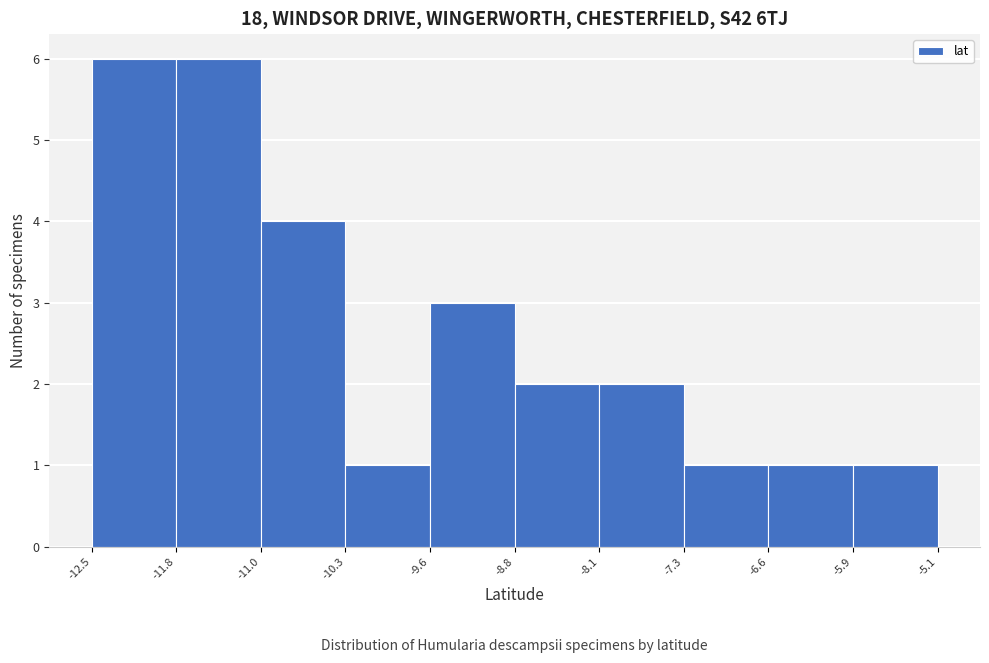

Reading left to right, list every bar in this chart as the range it spans on the x-axis followed by its height. The values are not printed on the chart, so give them approximately, as read against the axis.

-12.5 to -11.8: 6
-11.8 to -11.0: 6
-11.0 to -10.3: 4
-10.3 to -9.6: 1
-9.6 to -8.8: 3
-8.8 to -8.1: 2
-8.1 to -7.3: 2
-7.3 to -6.6: 1
-6.6 to -5.9: 1
-5.9 to -5.1: 1